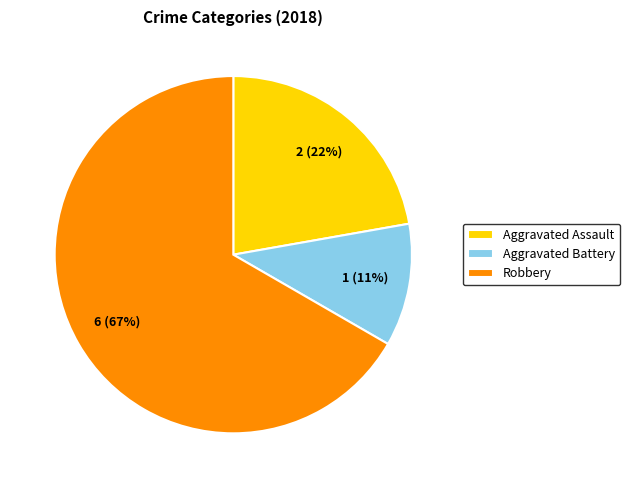

What is the majority slice?

Robbery